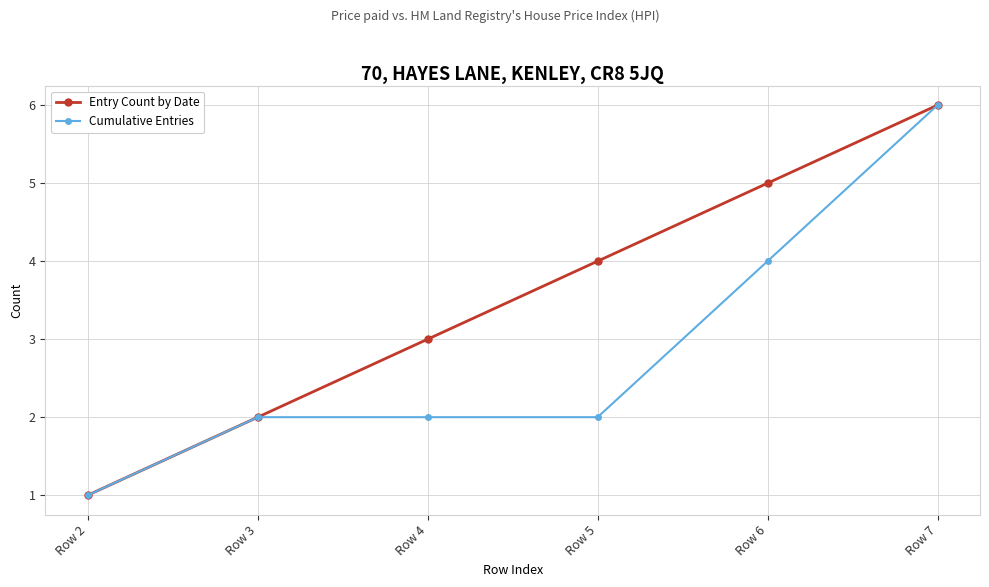

Which category has the highest value across all series?

Row 7